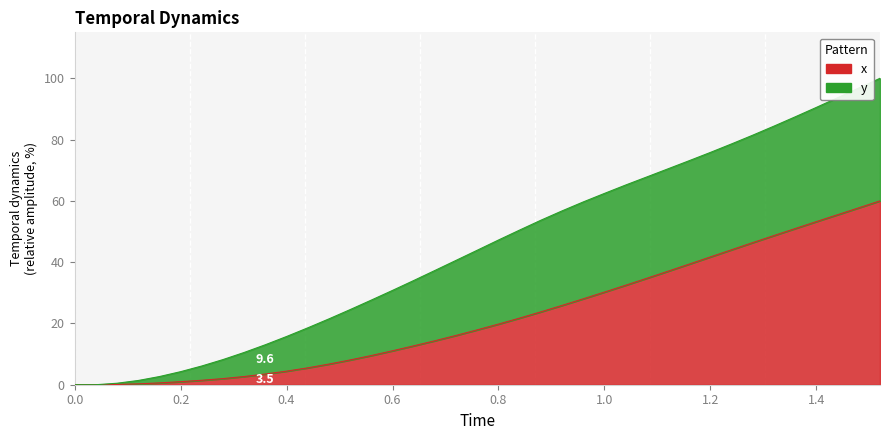

True or false: Time and x intersect in this chart.

False